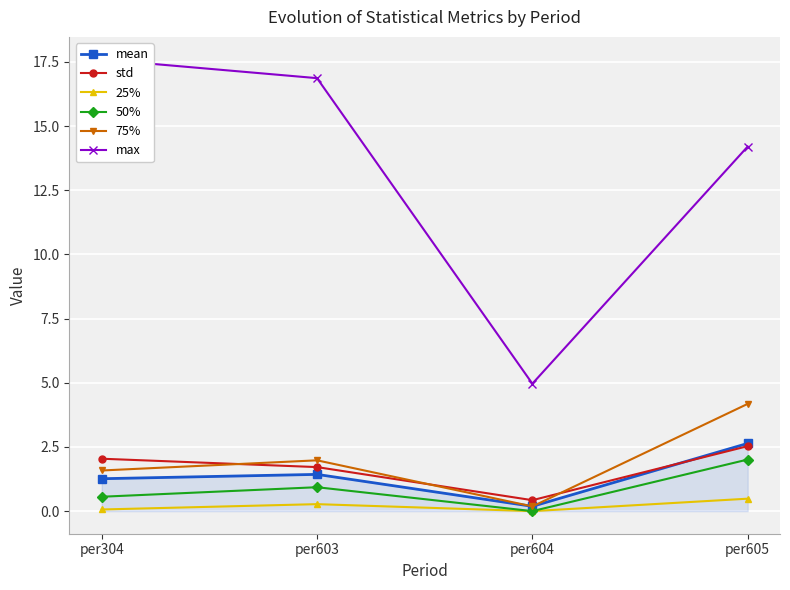

The value of std at per604 is 0.6. True or false?

False